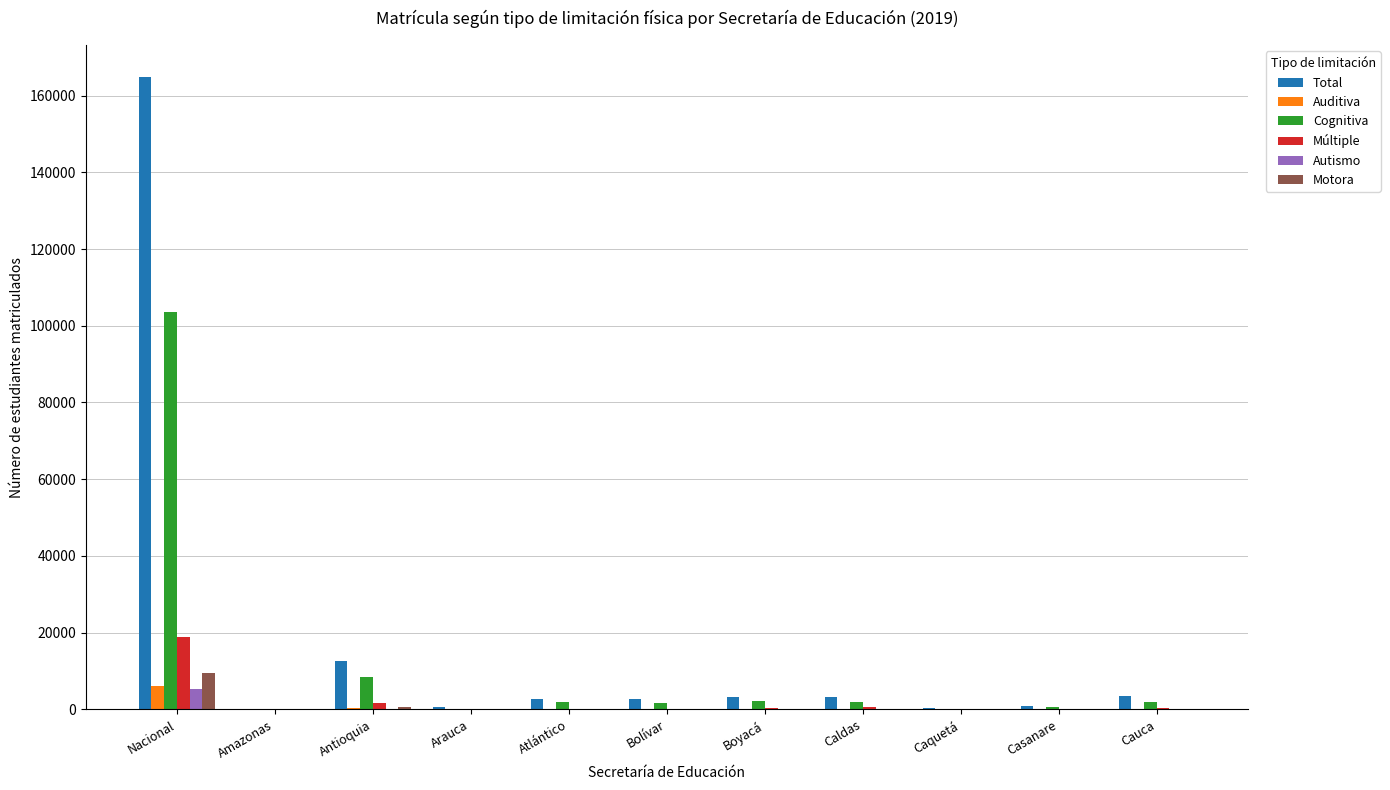

Which label corresponds to the largest value in the chart?

Nacional